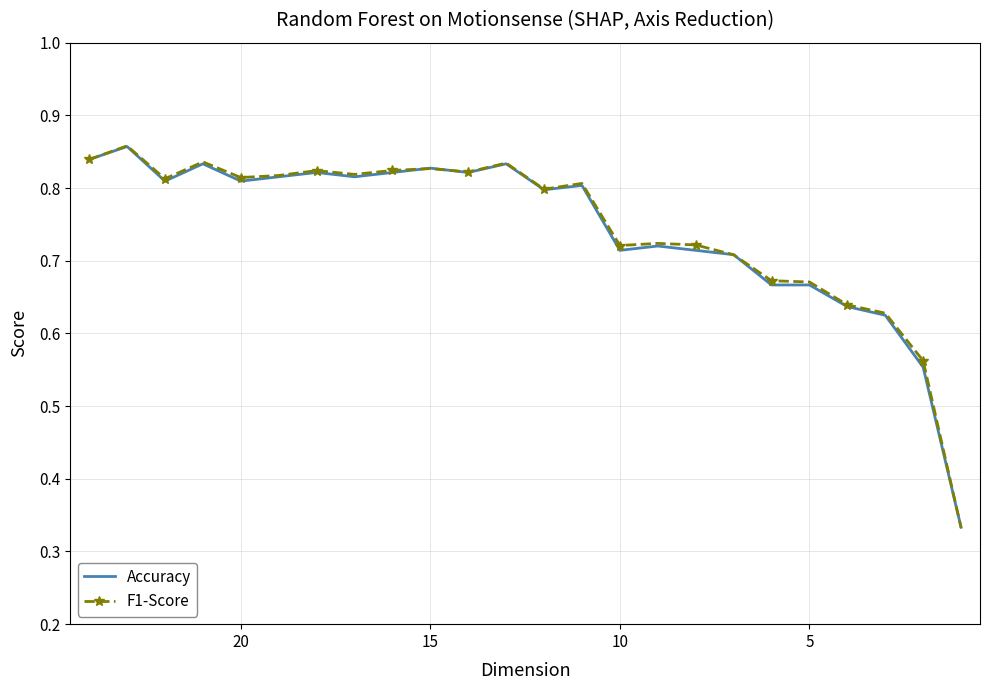

Which series has the largest total across all categories?

F1-Score